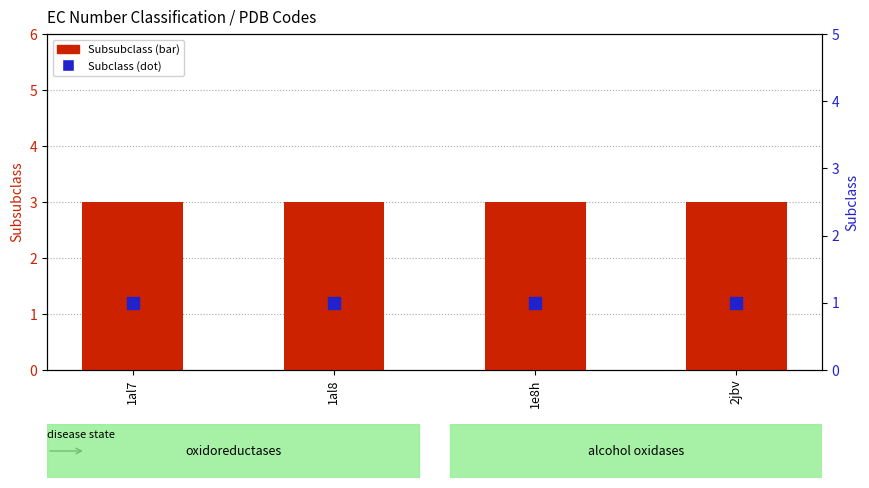

At which category is the sum across all series the highest?

1al7